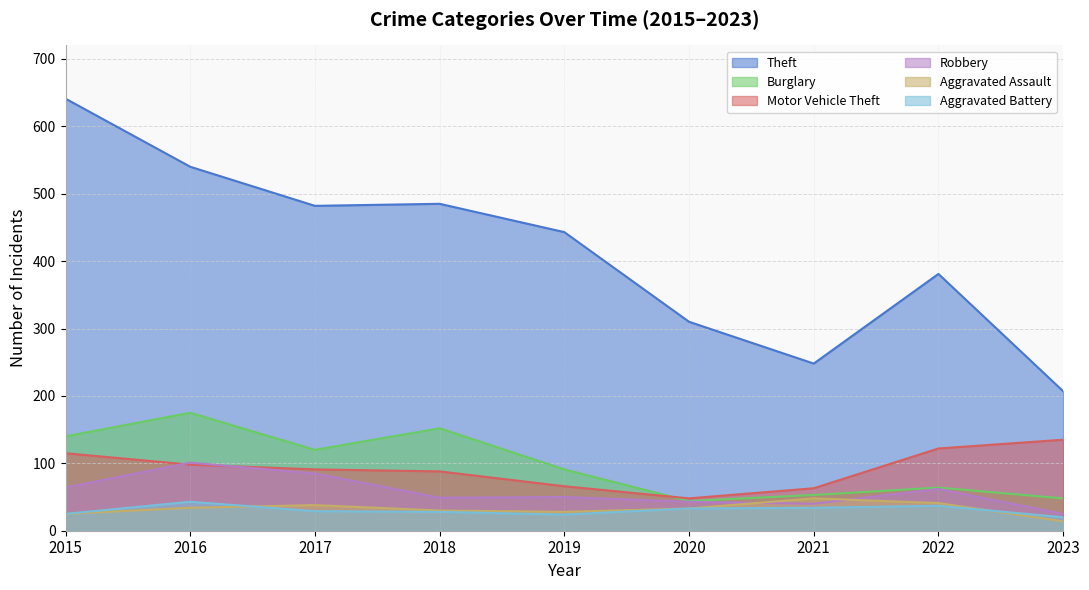

At 2020, list the series in order from smallest to largest.

Aggravated Assault, Aggravated Battery, Robbery, Burglary, Motor Vehicle Theft, Theft